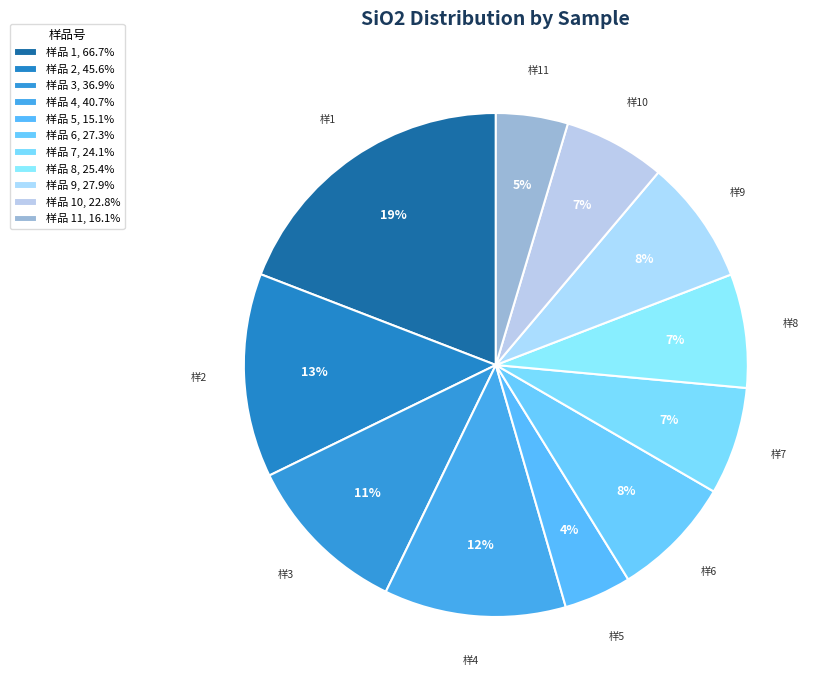

How many slices are in this pie chart?

11